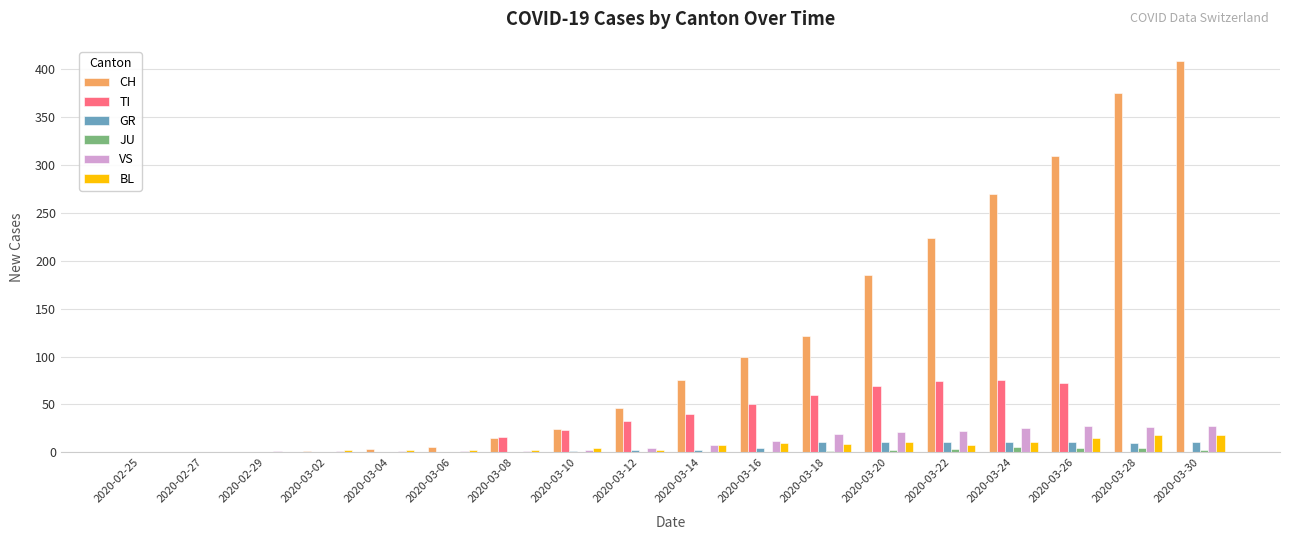

What are all the series names shown in the legend?

CH, TI, GR, JU, VS, BL